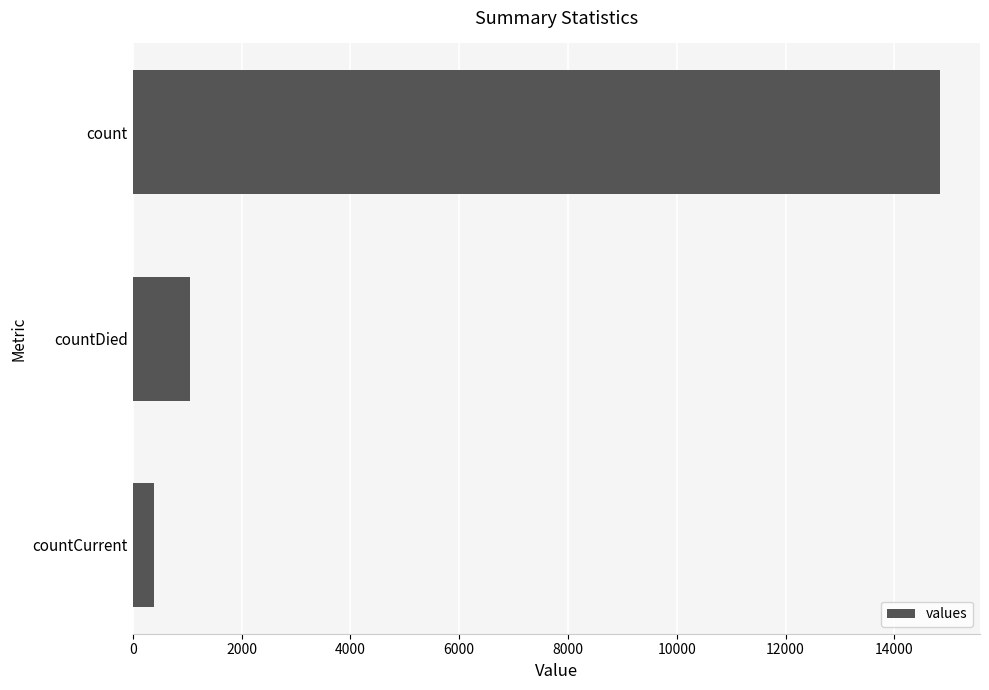

Reading bottom to top, transcribe all the data shown in this chart.

countCurrent=383	countDied=1054	count=14832